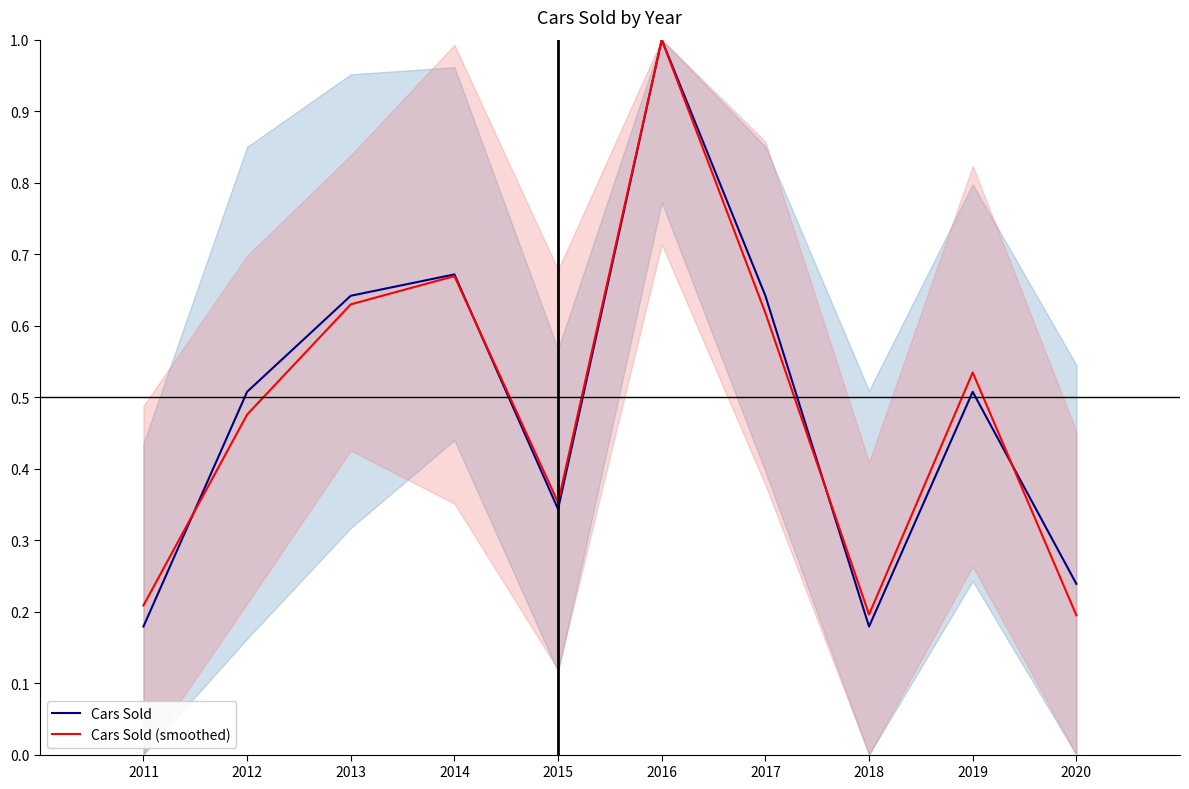

At which label does Cars Sold (smoothed) reach its peak?

2016